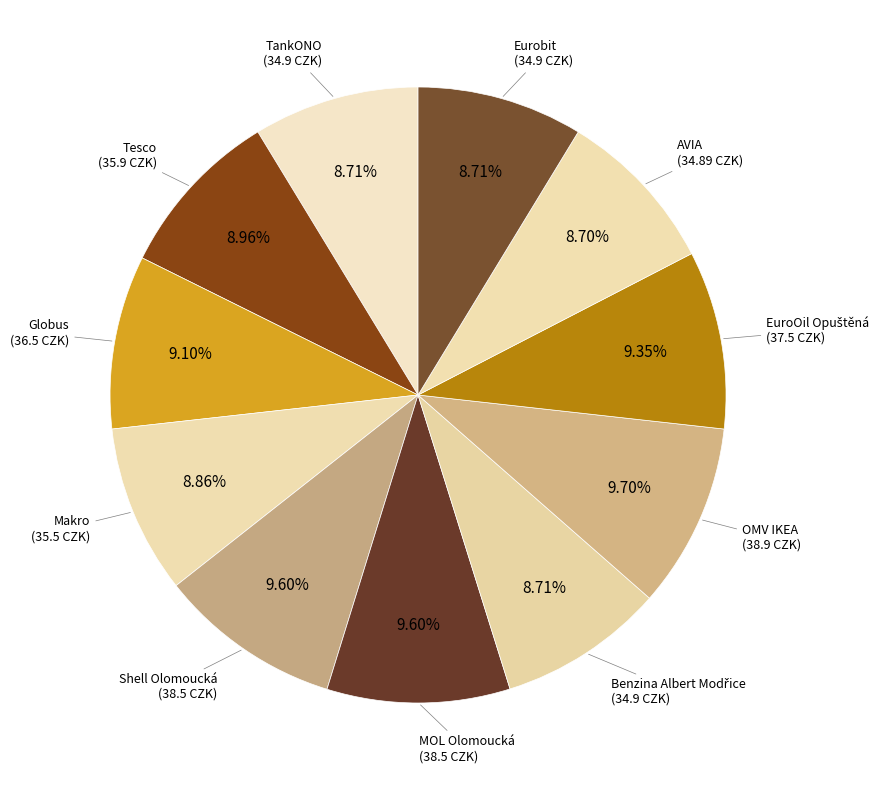

Which category has the biggest portion of the pie?

OMV IKEA